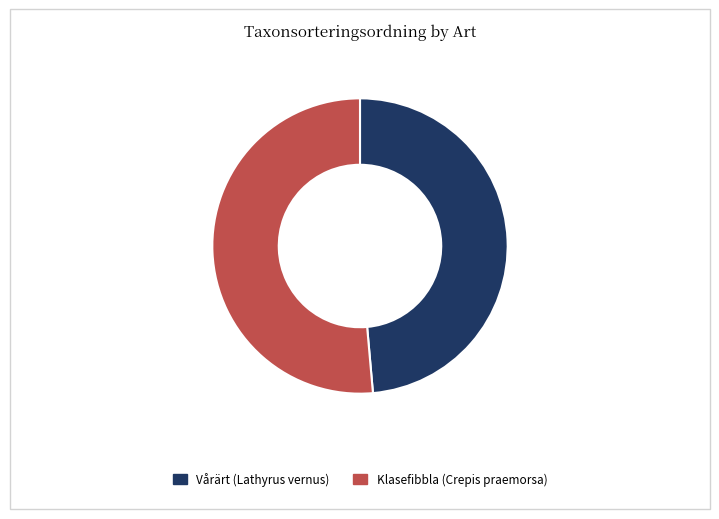

Is the sum of Vårärt (Lathyrus vernus) and Klasefibbla (Crepis praemorsa) greater than half?

Yes